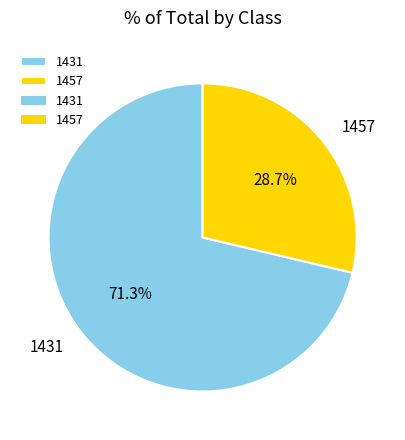

How much of the chart is everything except 1457?

71.3%